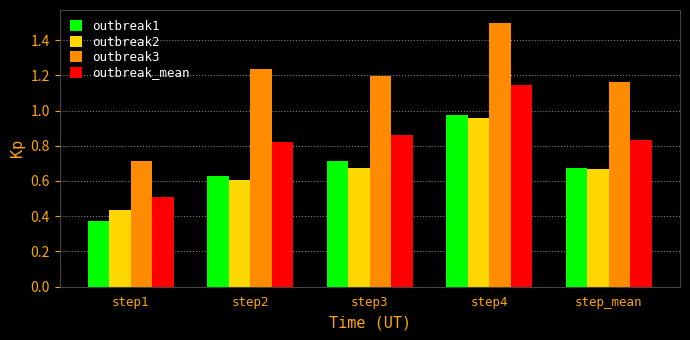

Rank the categories by outbreak1 value from lowest to highest.

step1, step2, step_mean, step3, step4